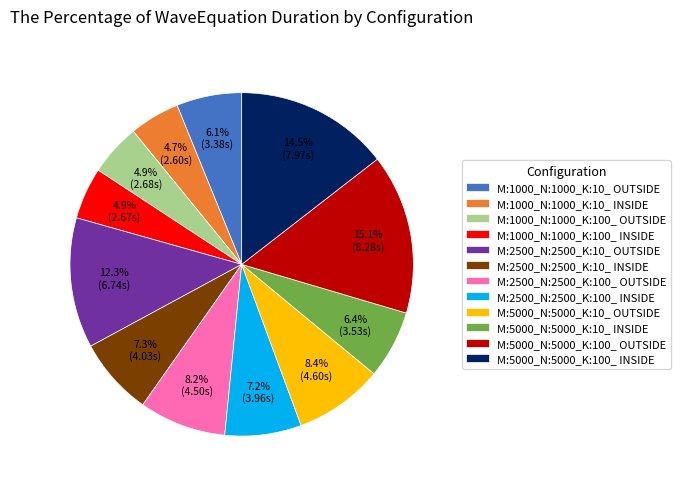

What is the largest slice in the pie chart?

M:5000_N:5000_K:100_ OUTSIDE